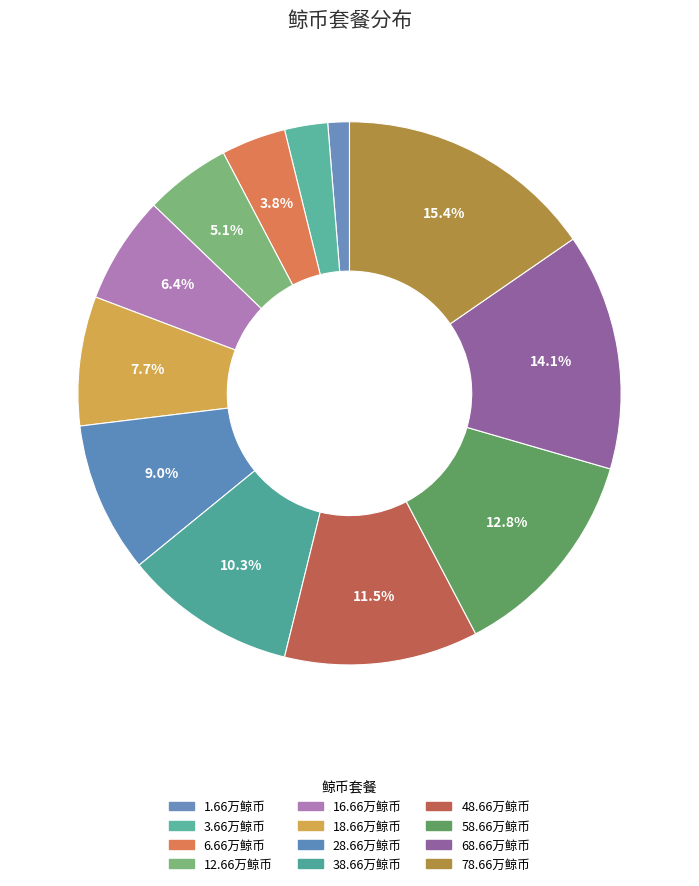

What is the largest slice in the pie chart?

78.66万鲸币